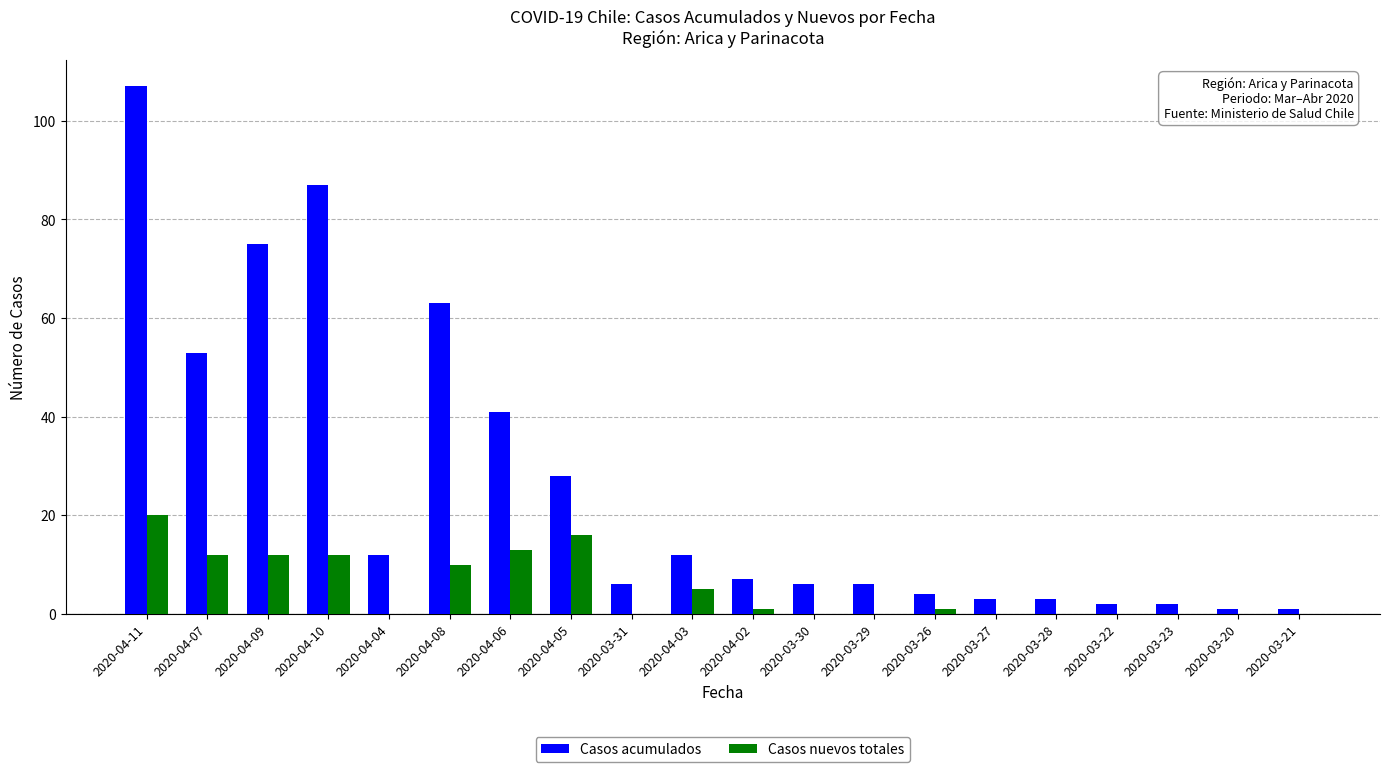

Between 2020-04-10 and 2020-04-06, which series saw the biggest shift?

Casos acumulados